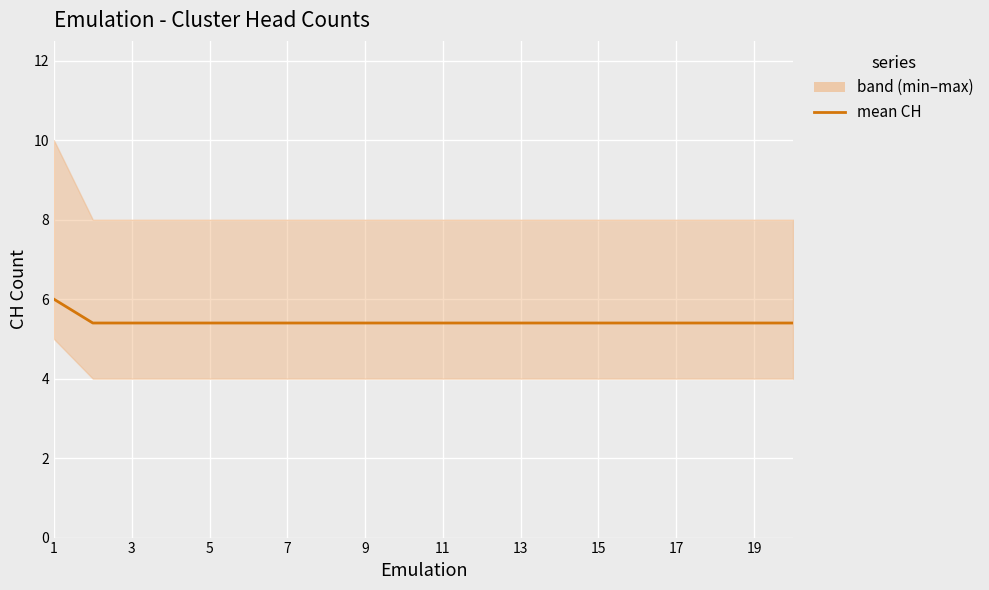

The chart shows a value of 9.0 at 3. True or false?

False